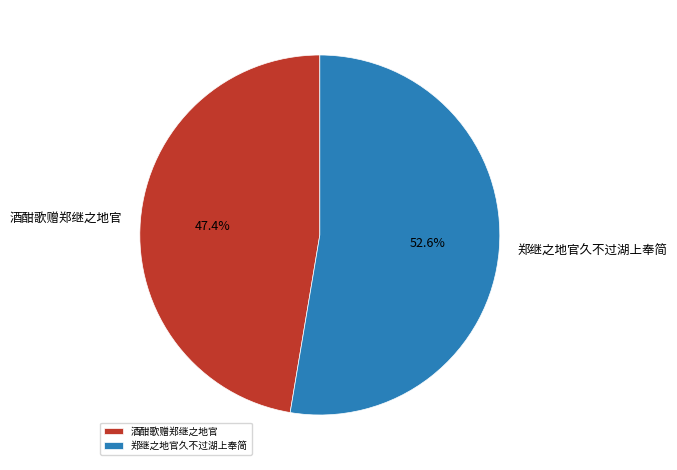

Is it true that 郑继之地官久不过湖上奉简 is 59% of the pie?

False